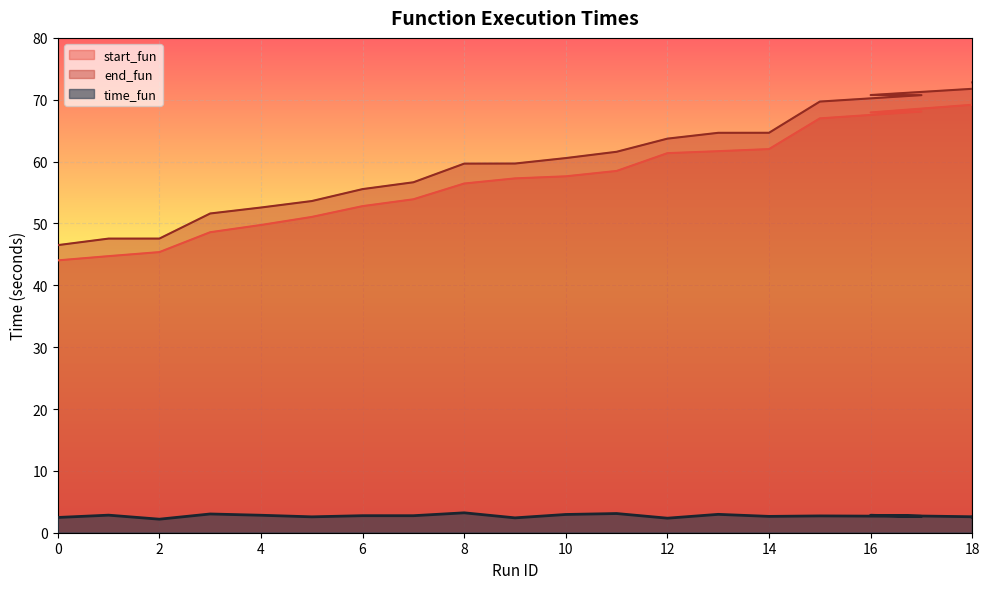

At which category does start_fun reach its first local valley?

16